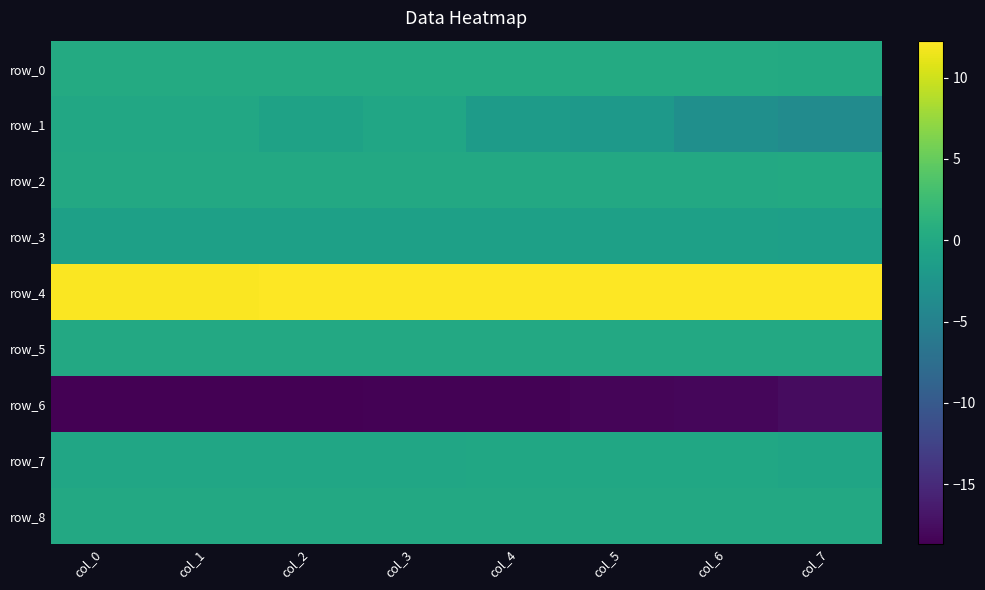

What is the maximum value shown in the chart?

12.3